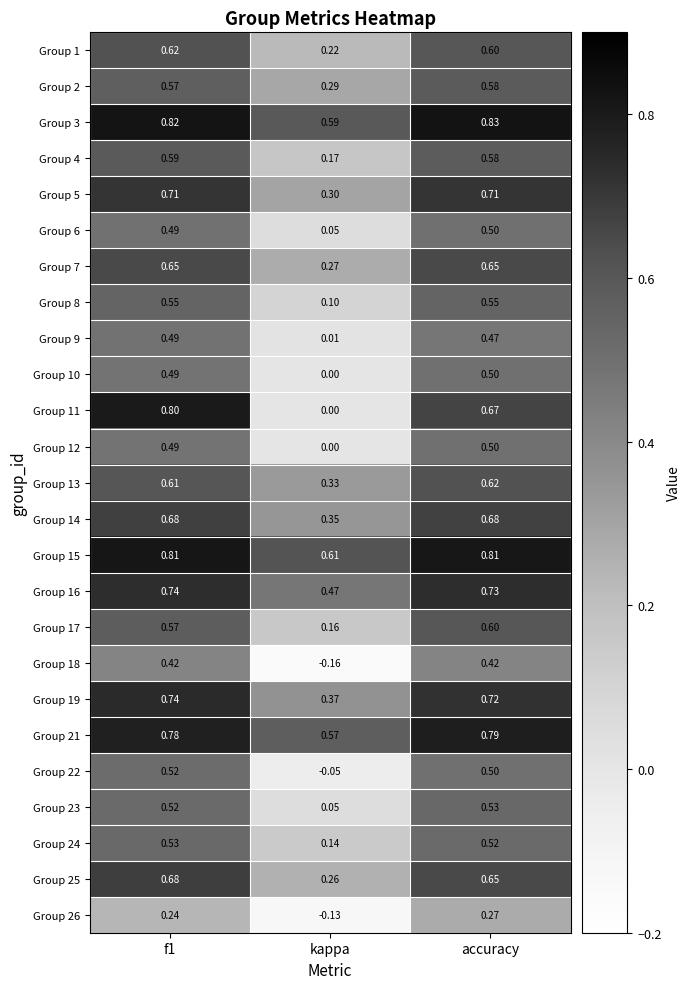

How many series are shown in this chart?

25